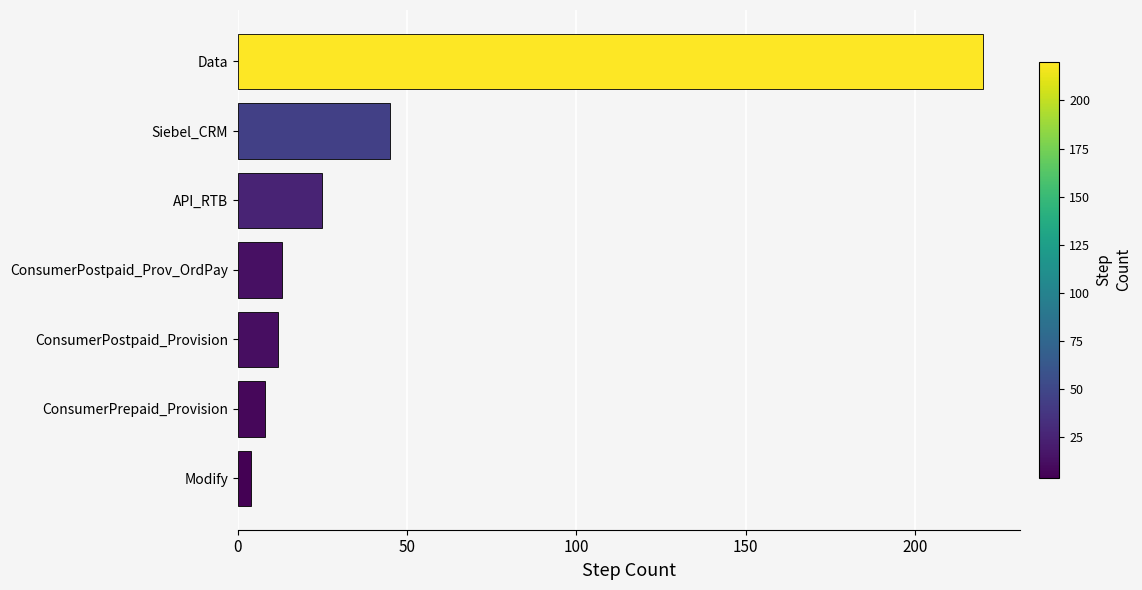

What is the sum of all values?

327